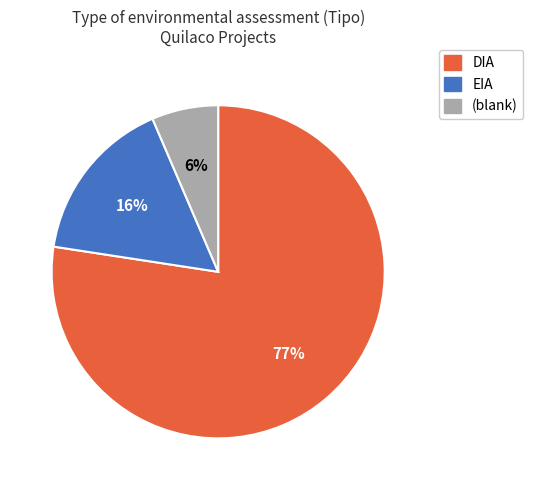

Does any single category account for the majority?

Yes